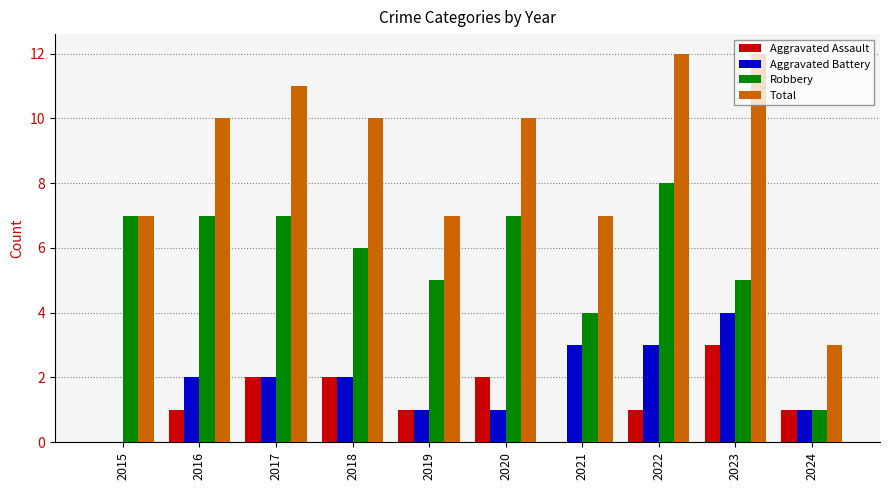

Which series has the largest total across all categories?

Total